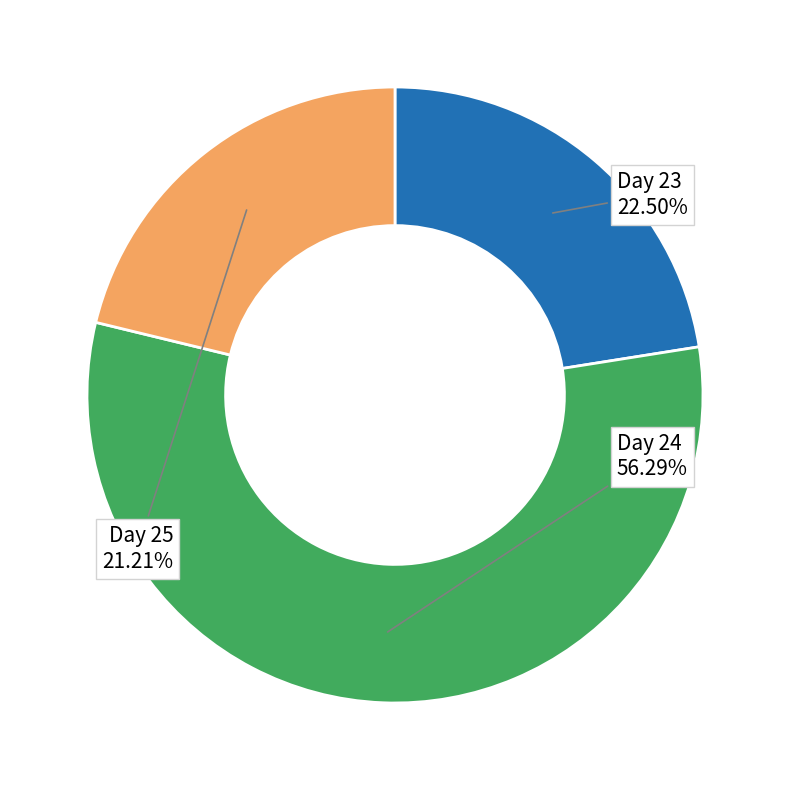

Do Day 23 and Day 24 together represent more than half of the pie?

Yes